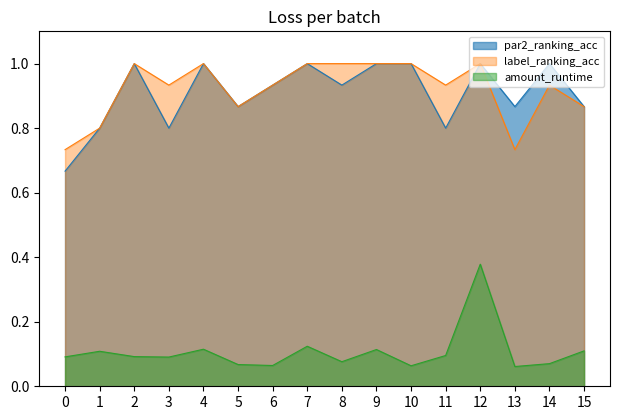

At which label is amount_runtime closest to 0?

13